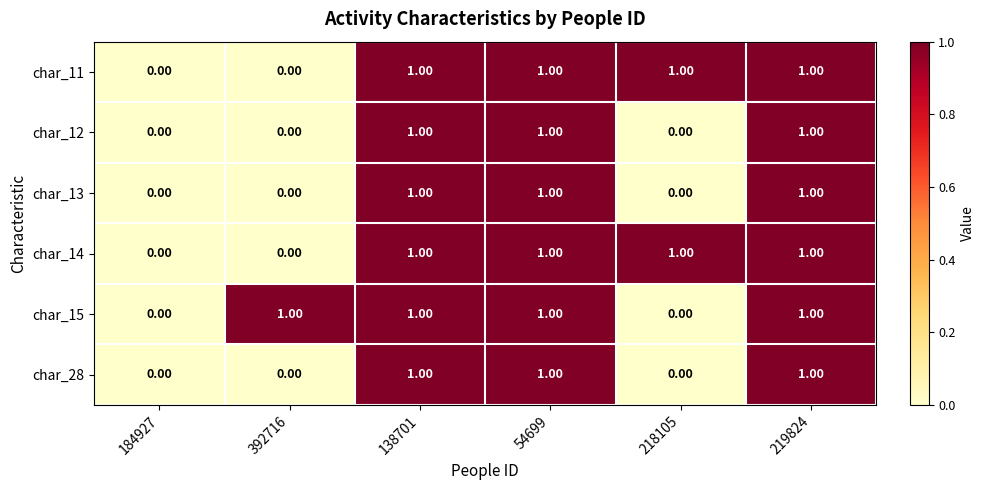

What is the sum of all char_12 values?

3